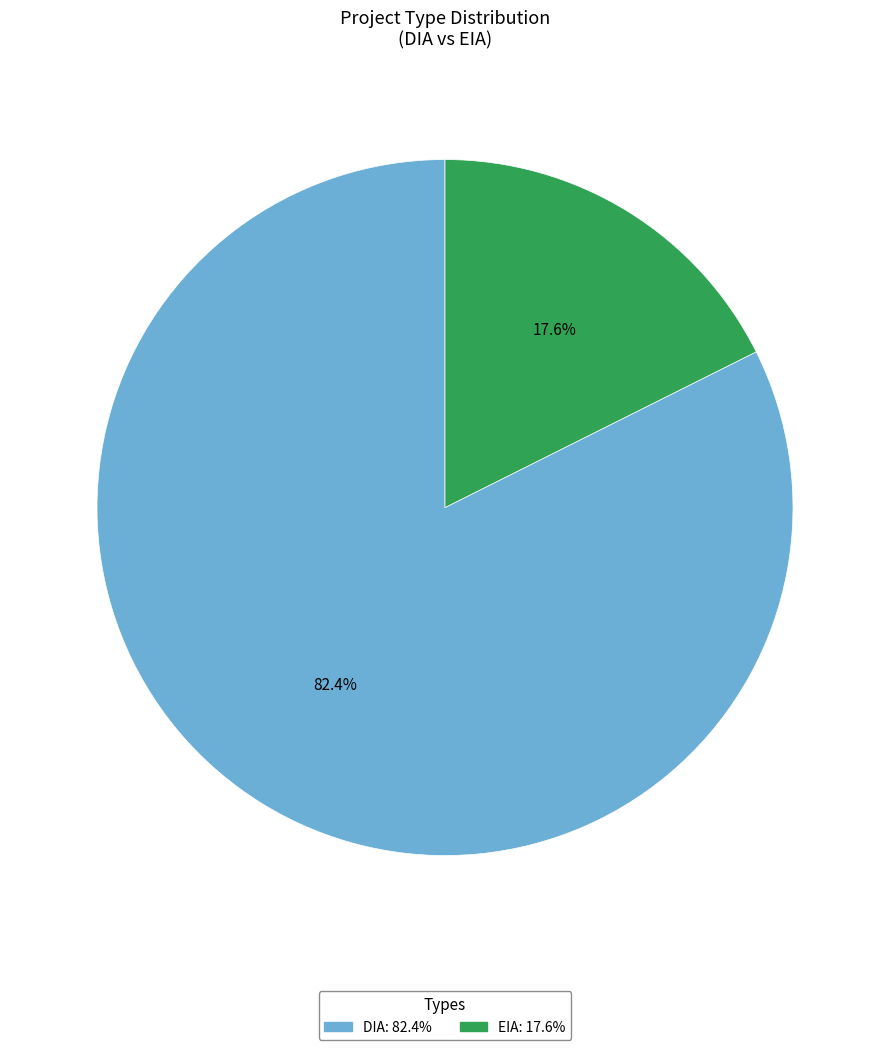

To the nearest percent, what is the combined percentage of EIA and DIA?

100%